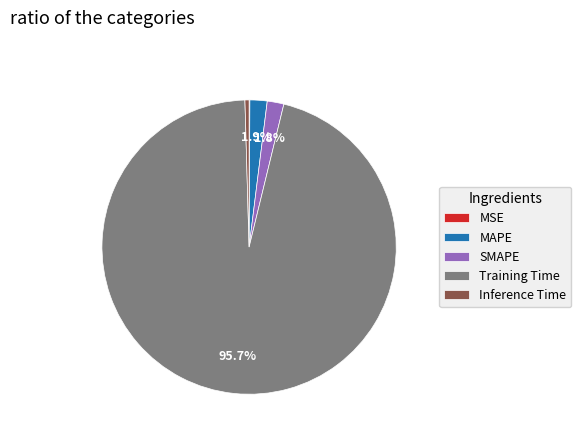

Does MAPE account for over 50% of the chart?

No